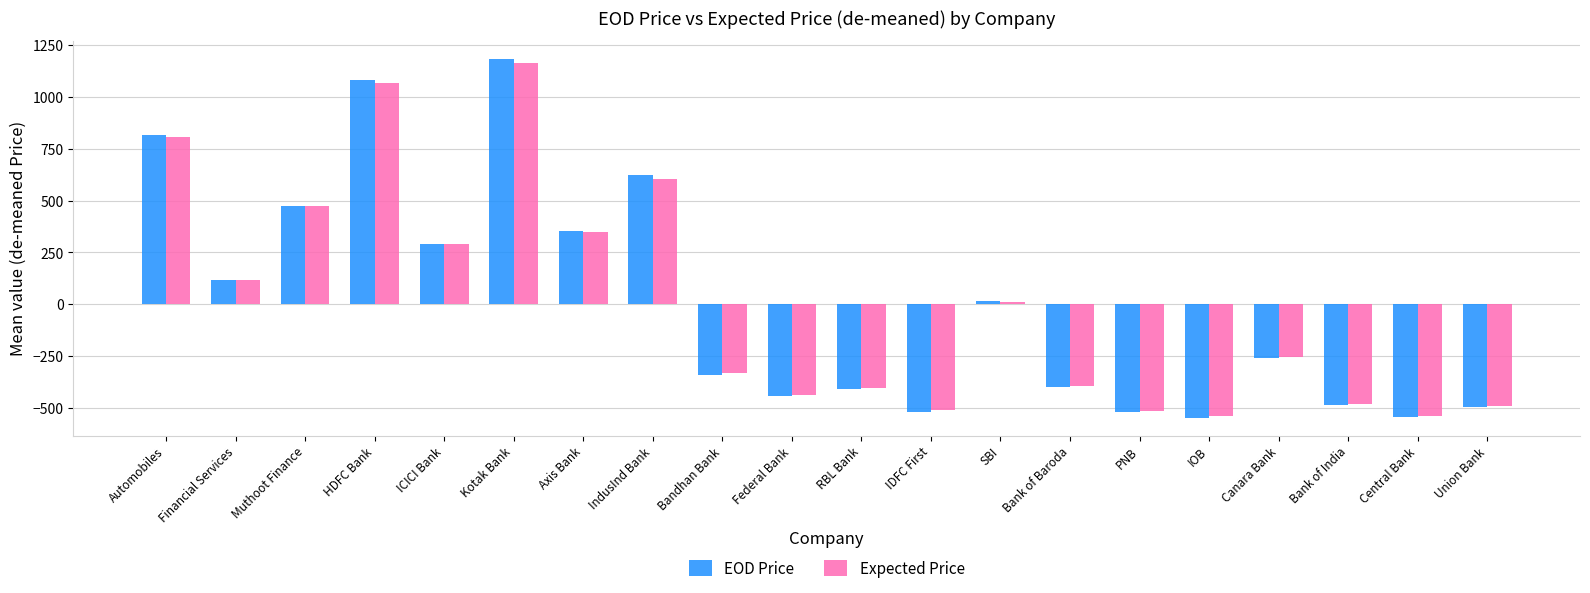

True or false: EOD Price has a value of -496.4 at Union Bank.

True